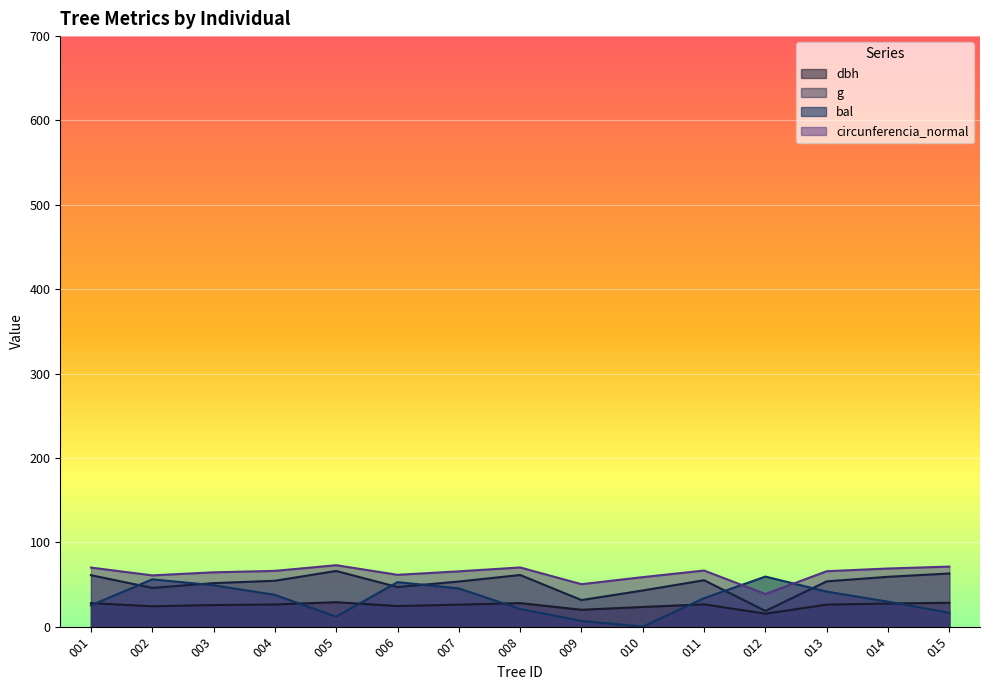

What is the difference between the highest and lowest values at 006?

37.0